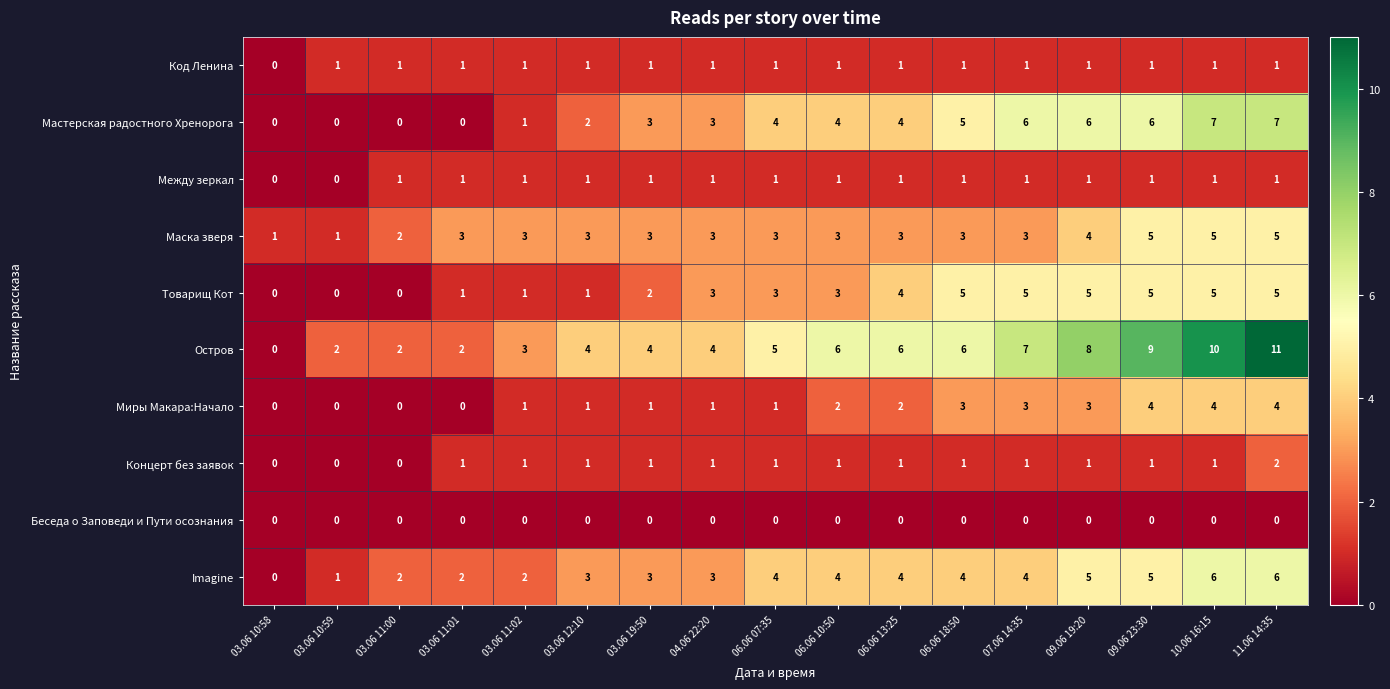

Where is Код Ленина nearest to the value 0?

03.06 10:58